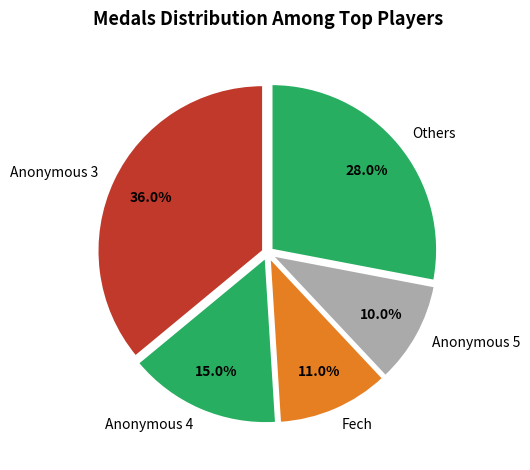

Rank the categories by value from highest to lowest.

Anonymous 3, Others, Anonymous 4, Fech, Anonymous 5